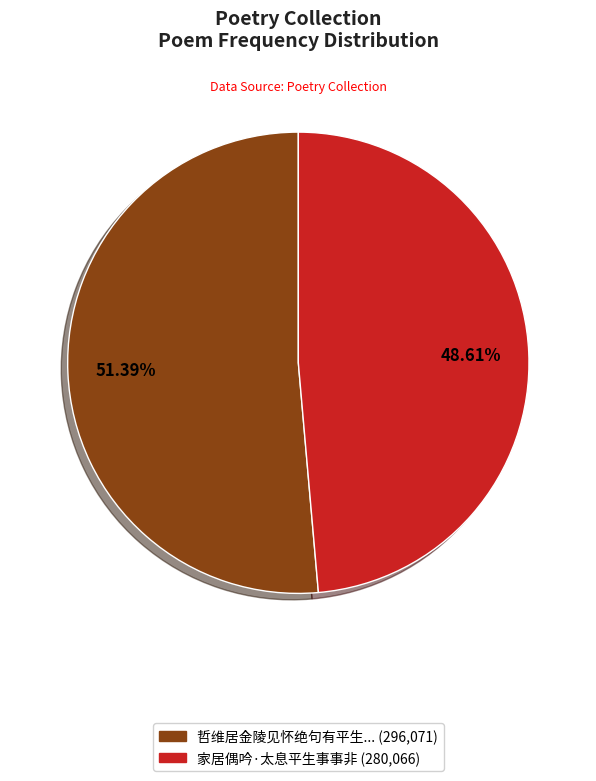

Is there a majority slice in this chart?

Yes